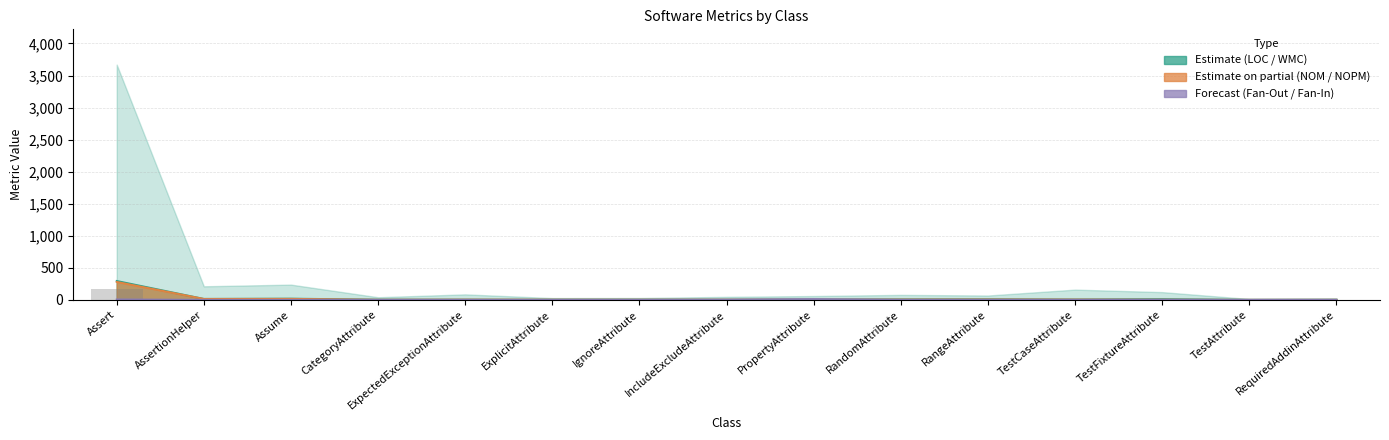

At which label does NOM reach its minimum?

TestAttribute